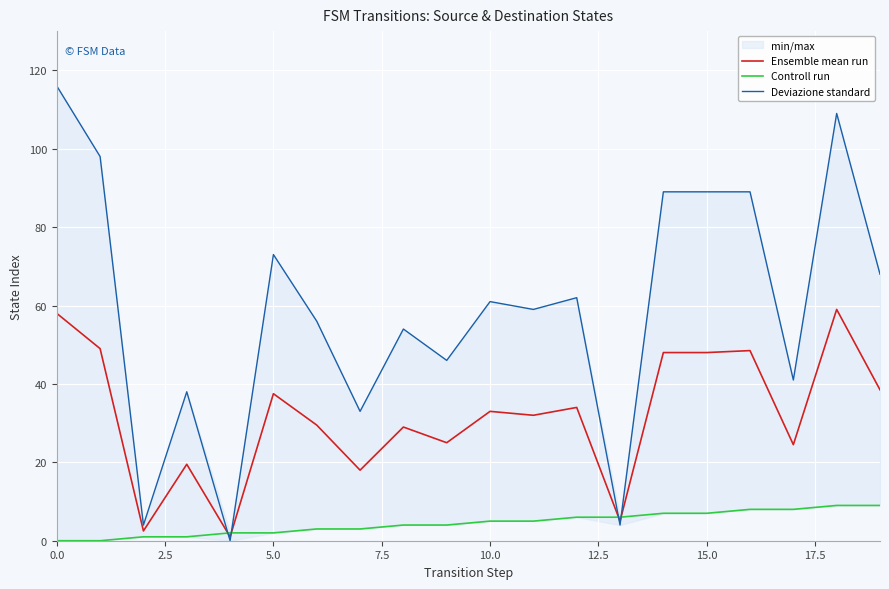

In Ensemble mean run, how many points are lower than both neighbors (excluding endpoints)?

7